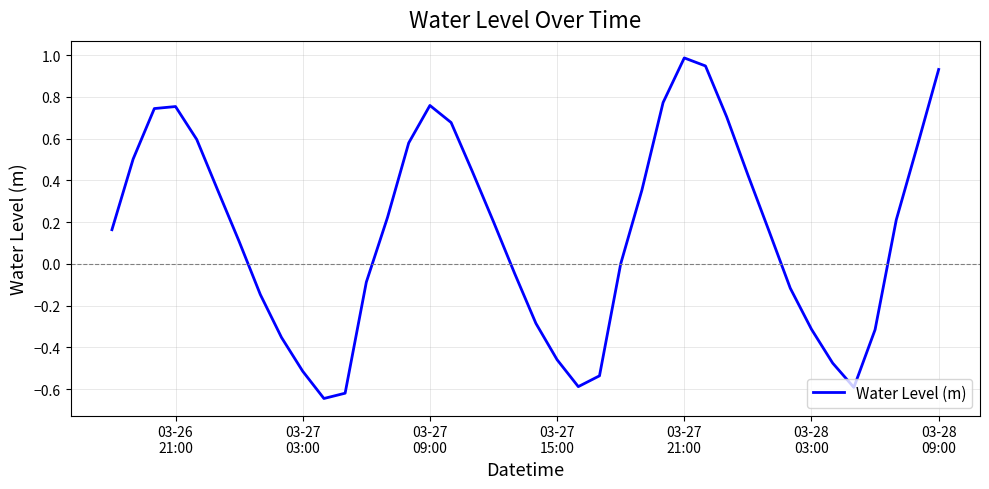

What is the maximum value shown in the chart?

1.0